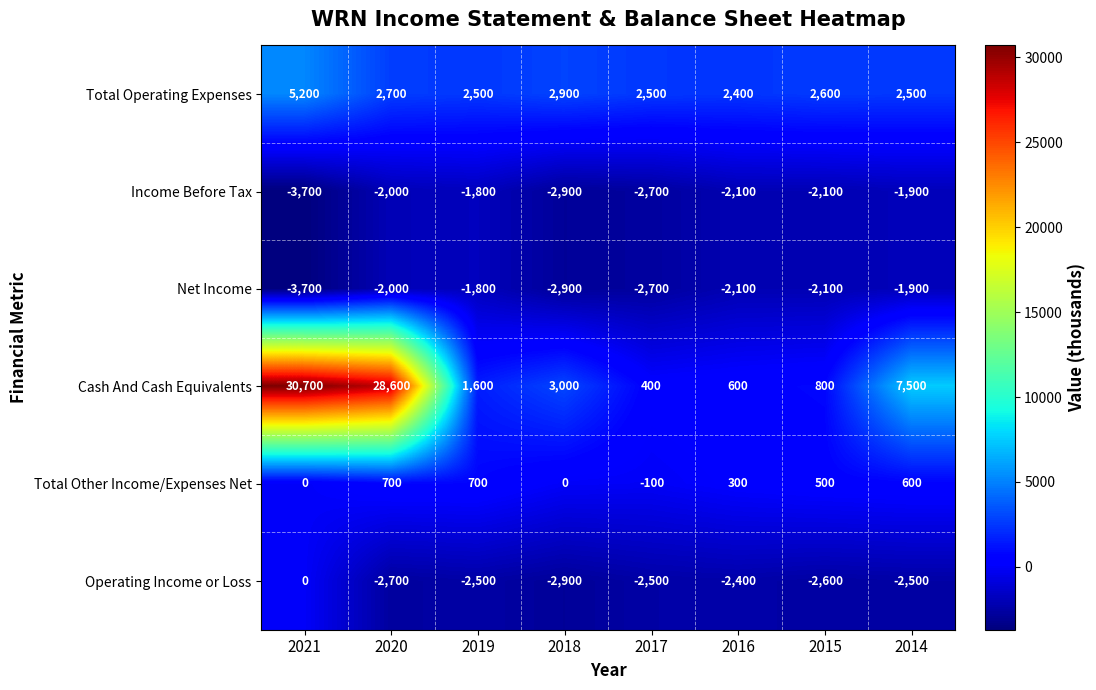

The value of Income Before Tax at 2018 is -1392. True or false?

False